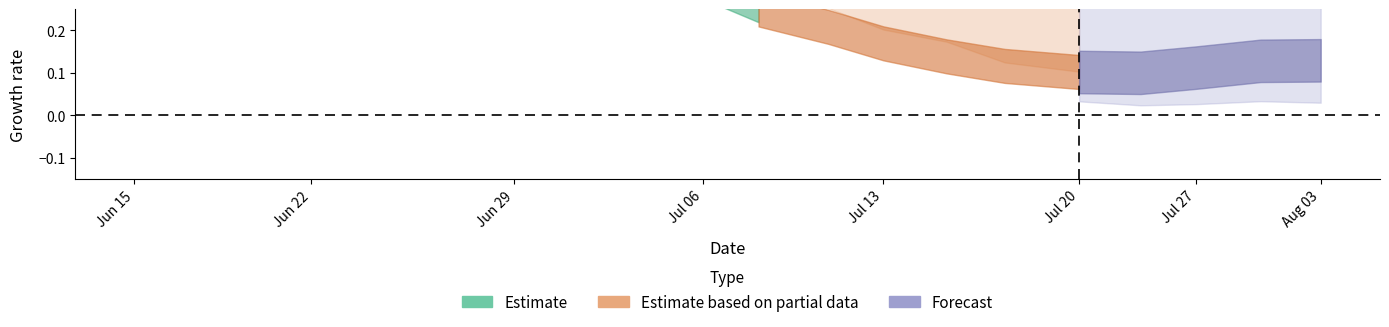

What is the difference between the maximum and minimum values in the lower_estimate series?

0.5